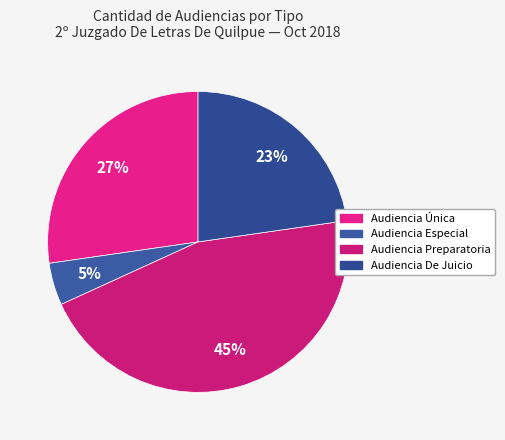

What percentage do Audiencia Especial and Audiencia Única together represent?

31.8%